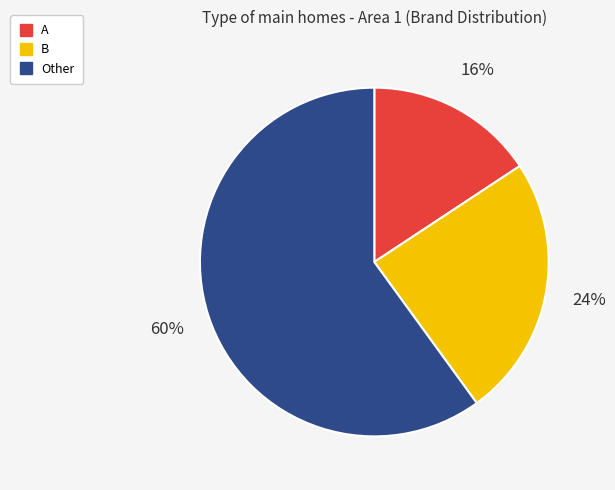

Does B account for over 50% of the chart?

No